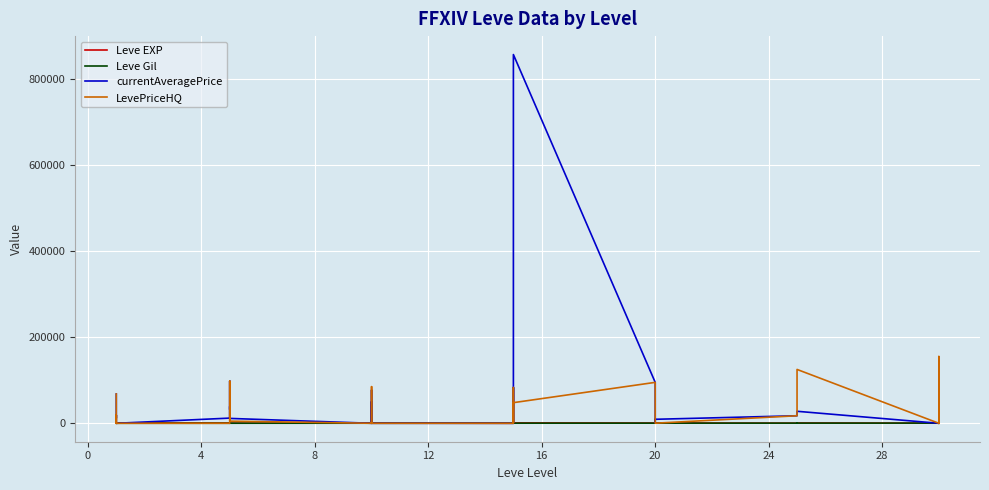

How many values in LevePriceHQ are above zero?

18